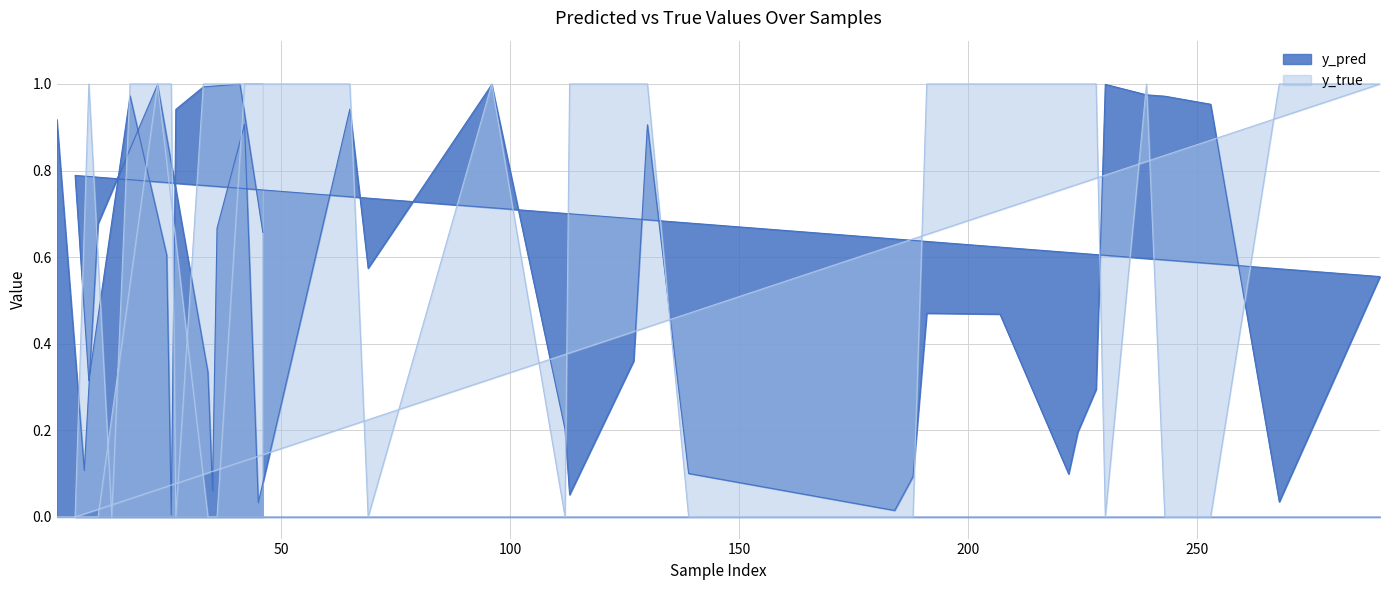

At which label is y_true closest to 0?

1